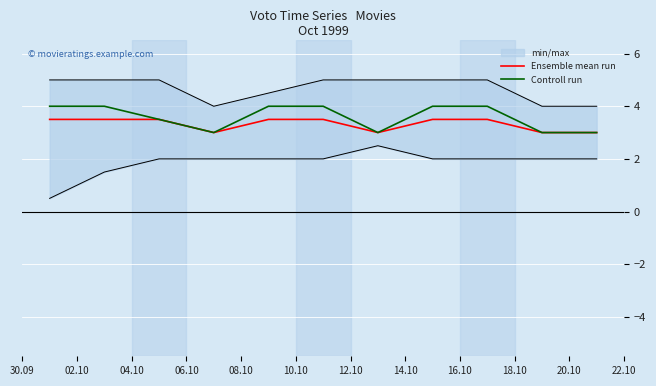

In Controll run, how many points are lower than both neighbors (excluding endpoints)?

2